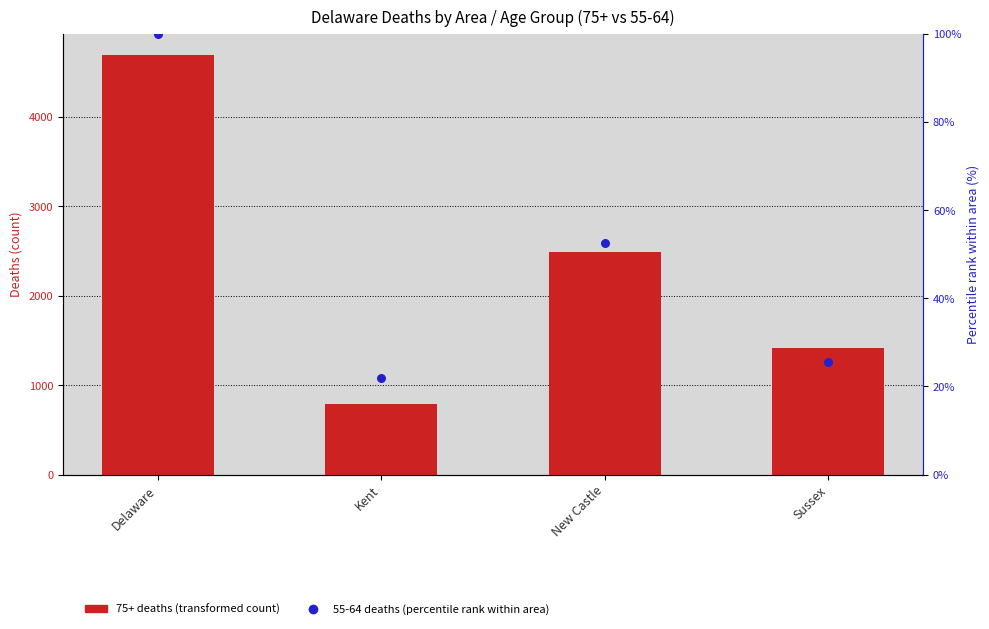

Which series reaches the maximum Y coordinate?

75+ deaths (transformed count)